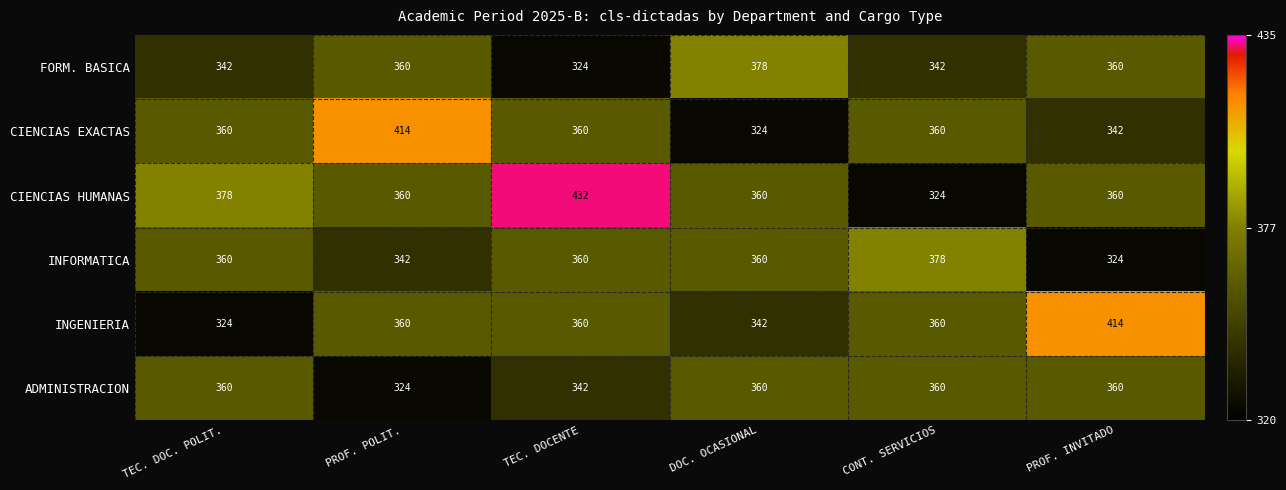

Which series has the largest range (max minus min)?

CIENCIAS HUMANAS